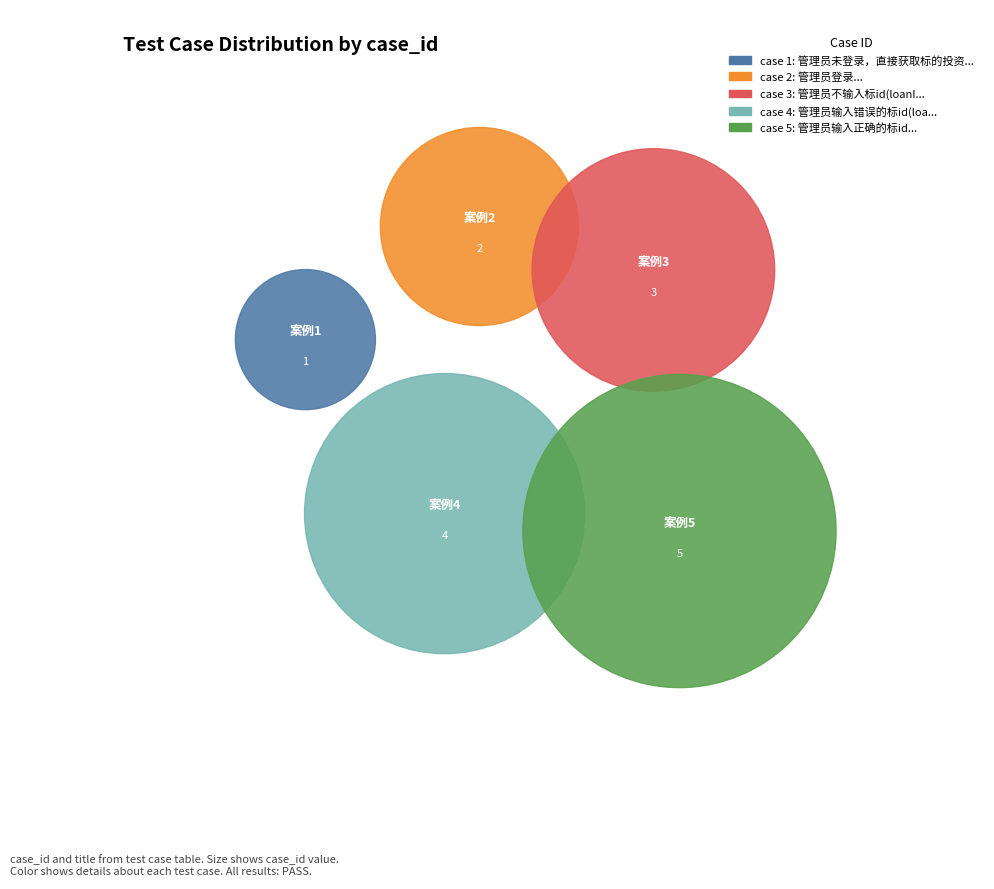

The 管理员输入错误的标id(loanId='adas') slice represents 27% of the pie. True or false?

True